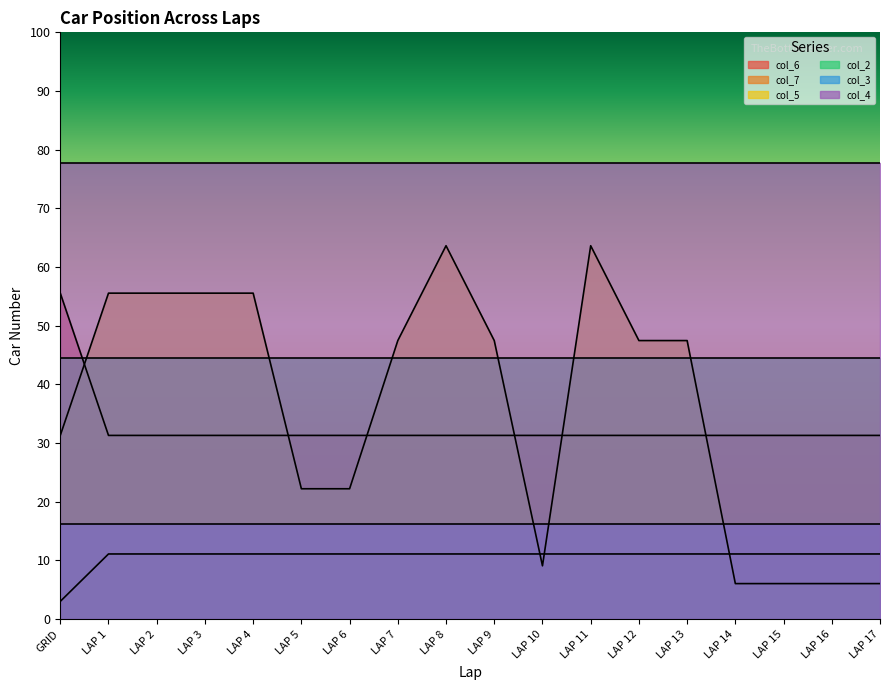

Which series changed the most between LAP 8 and LAP 11?

col_6